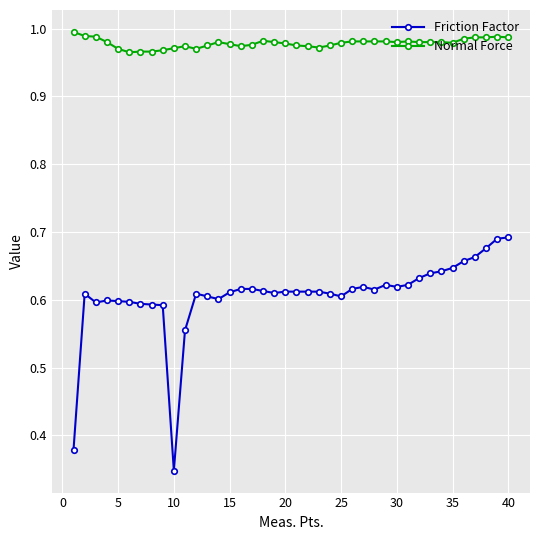

Rank the series by their maximum value, from lowest to highest.

Friction Factor, Normal Force